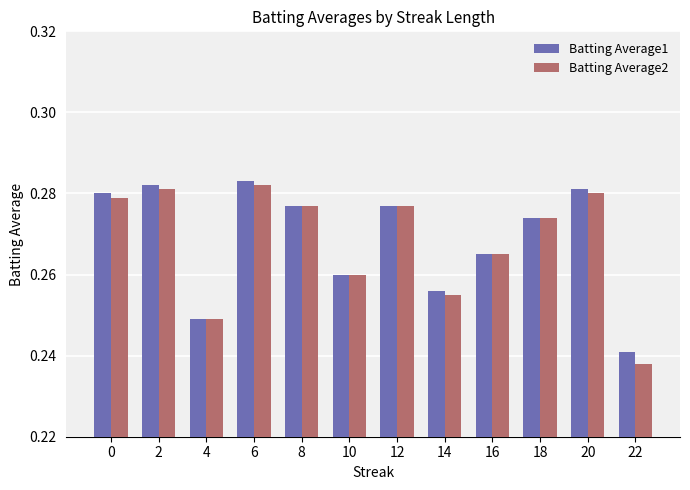

Which series has the largest range (max minus min)?

Batting Average2